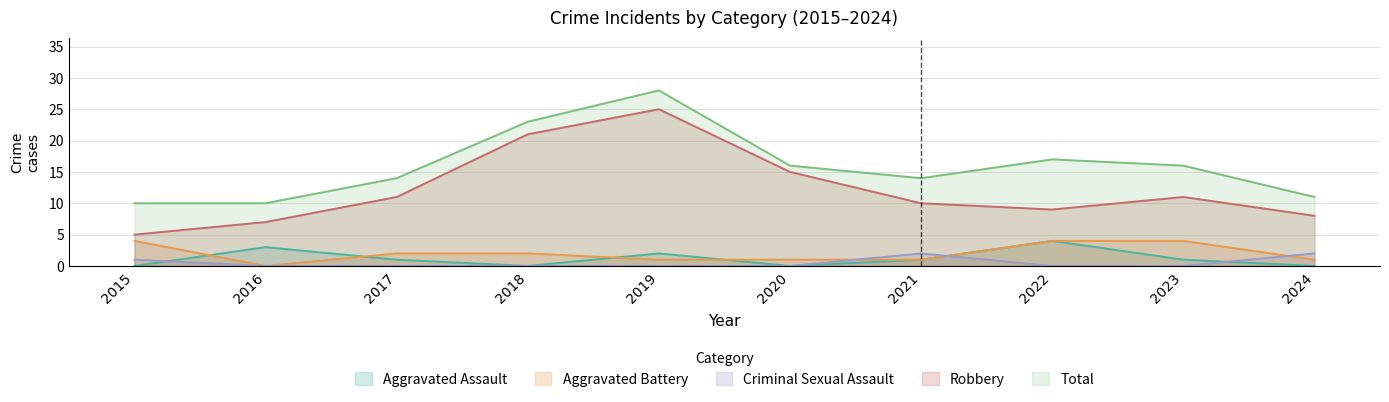

Which series has the largest total across all categories?

Total